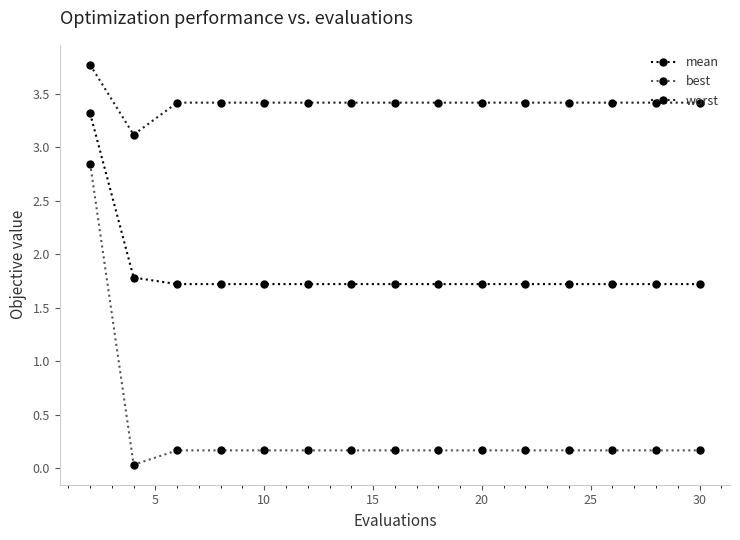

Which series has the widest spread of values?

best